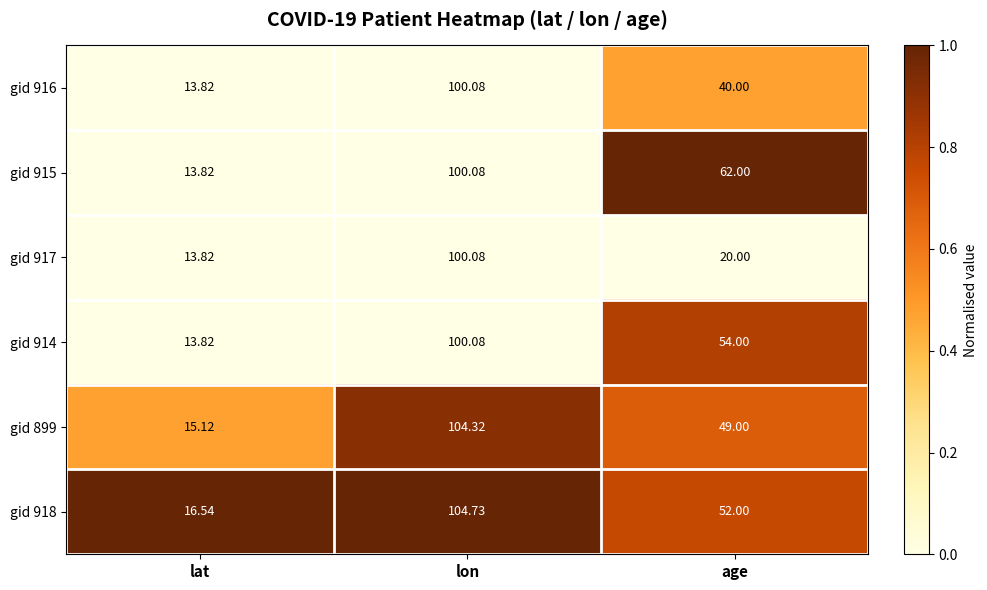

Where is gid 914 nearest to the value 56?

age